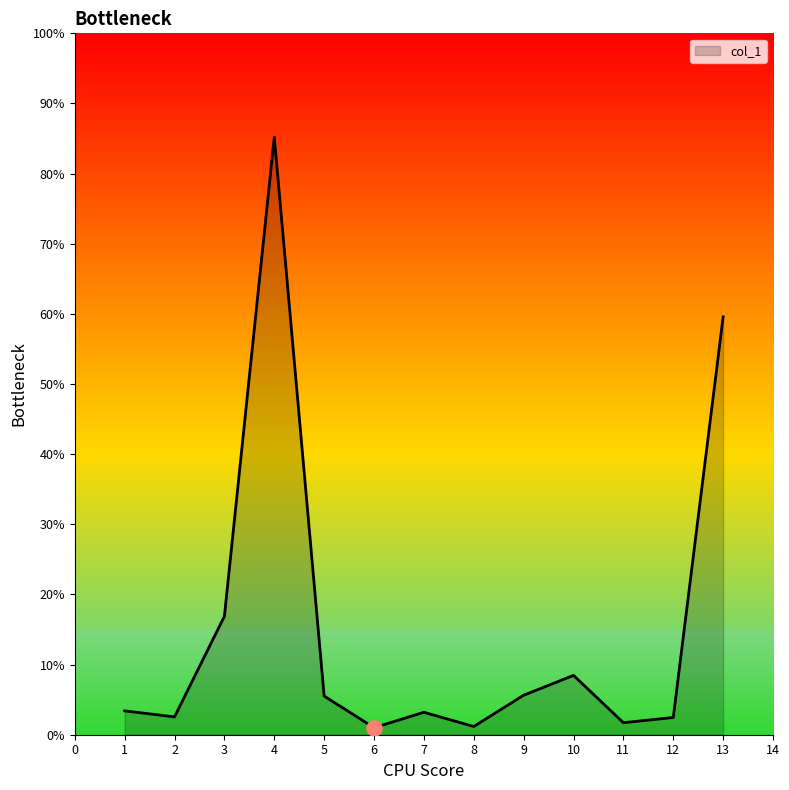

Approximately how many times larger is the value at 11 compared to 10?

0.2